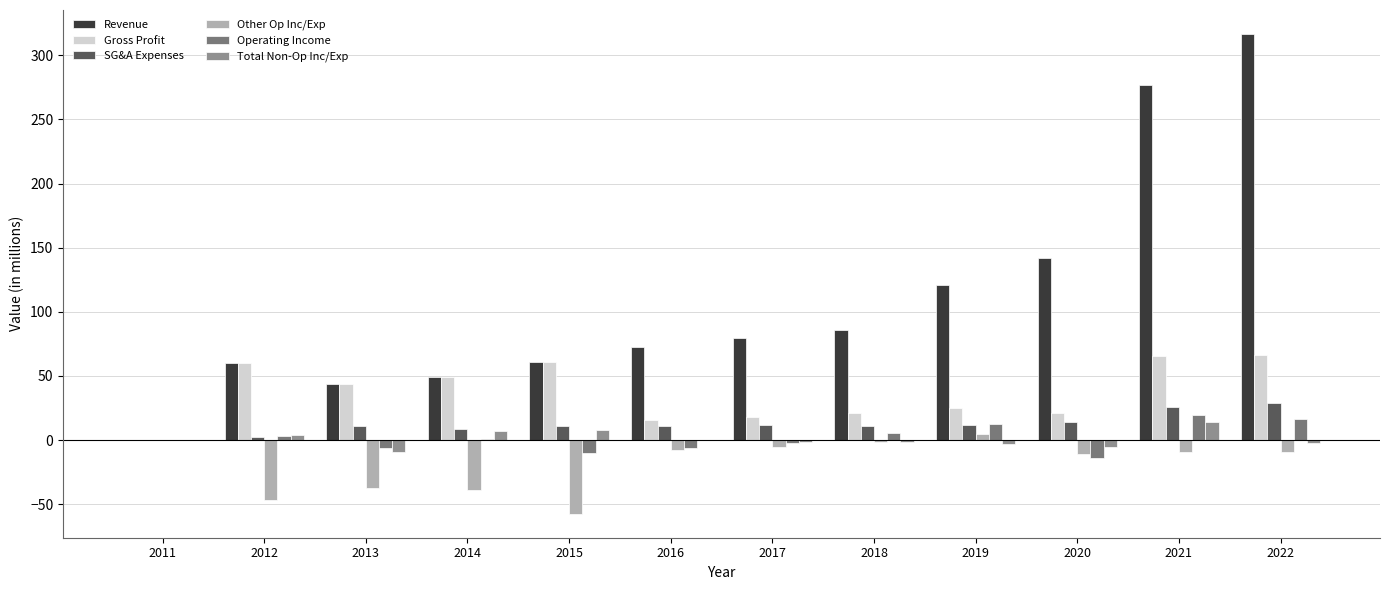

Is it true that Total Non-Op Inc/Exp equals -1.2 at 2018?

True